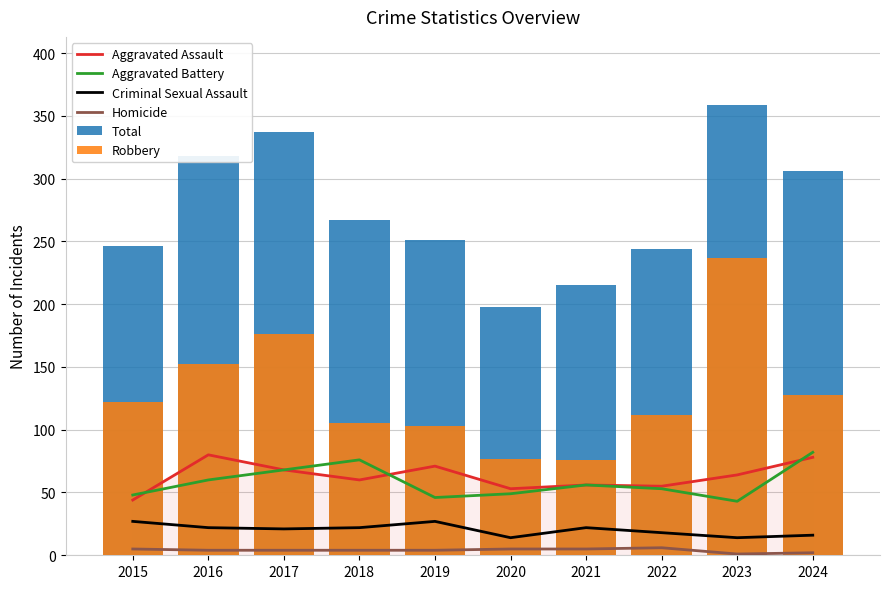

At which label is Total closest to 278?

2018